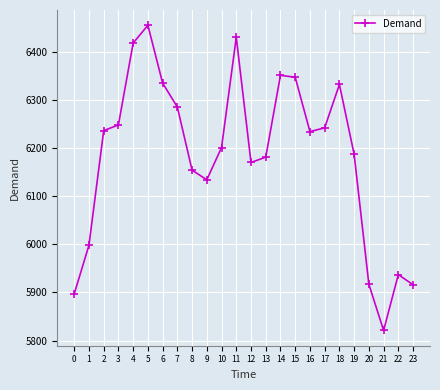

What is the sum of the values at 5 and 19?

12642